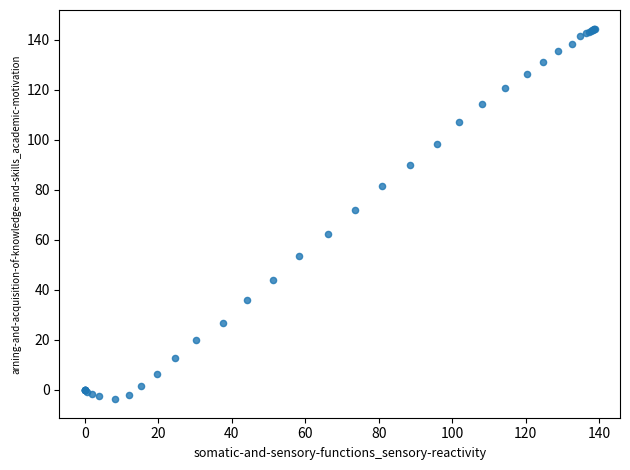

What Y value in the scatter plot is closest to 70?

71.9